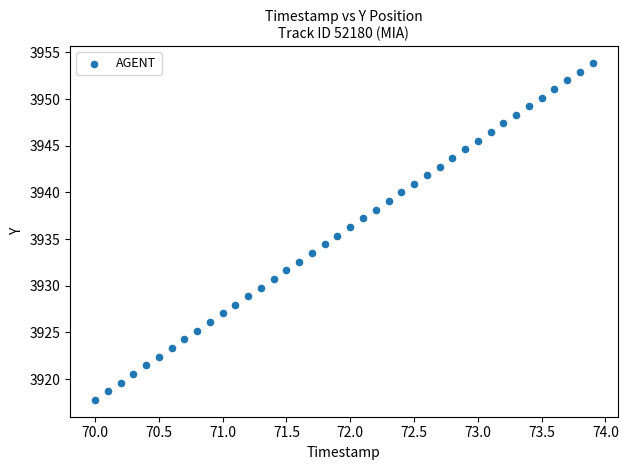

What is the range of X values (max minus min)?

3.9